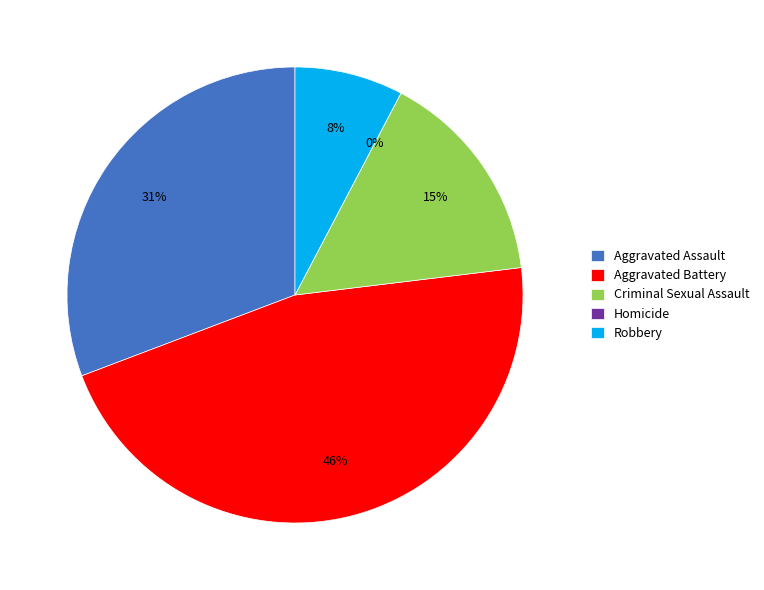

Which has a higher value, Criminal Sexual Assault or Homicide?

Criminal Sexual Assault